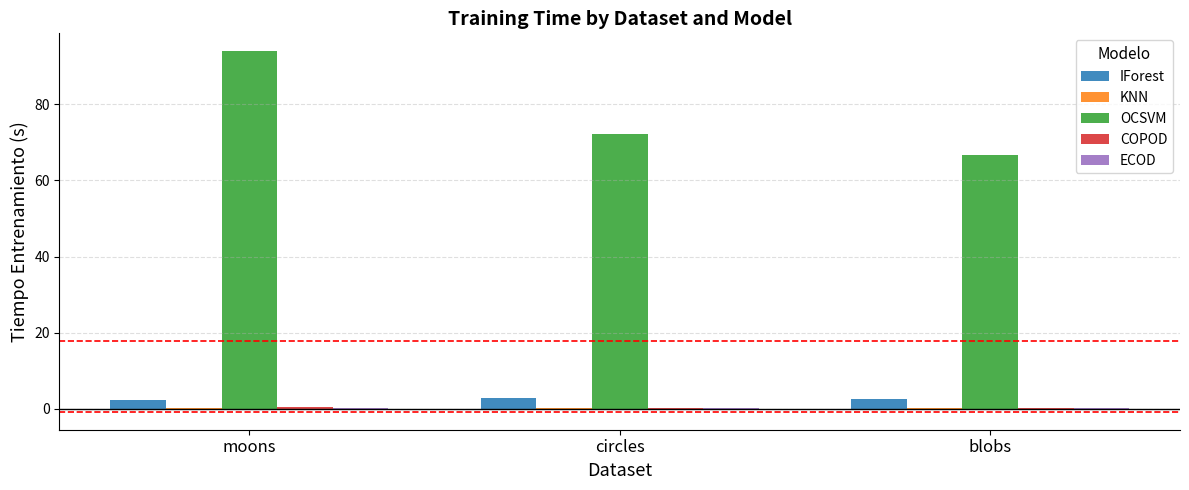

How many values in the OCSVM series exceed 72?

2